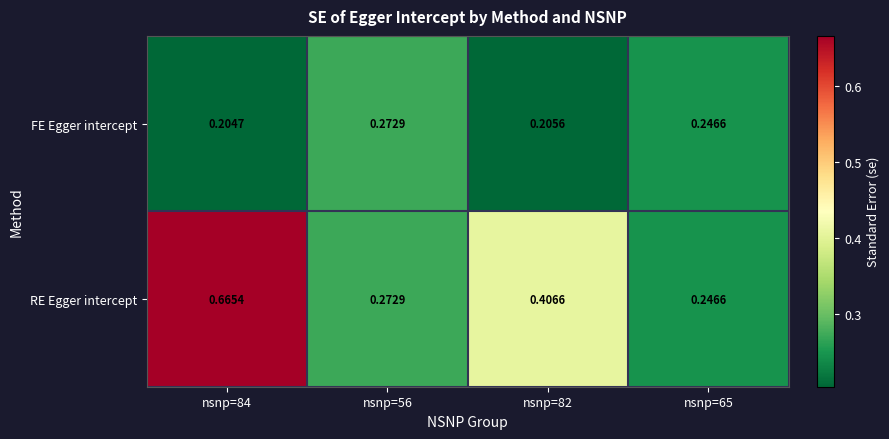

Is the value of FE Egger intercept at nsnp=82 greater than the value of RE Egger intercept at nsnp=84?

No